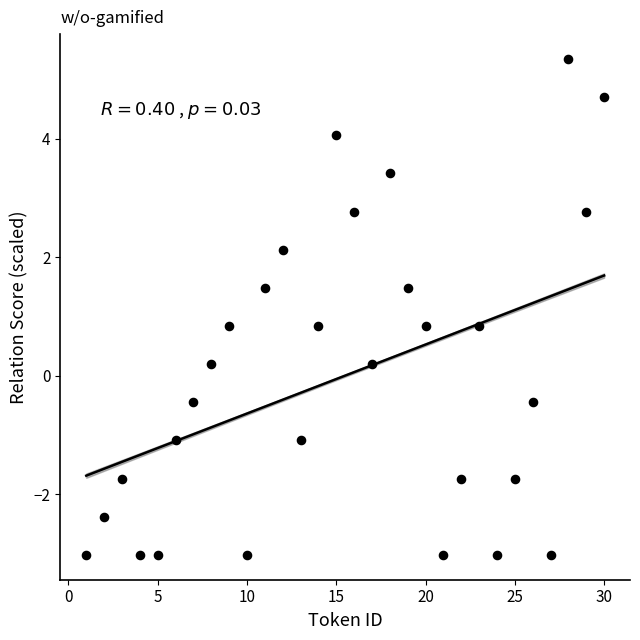

What is the range of Y values (max minus min)?

8.4